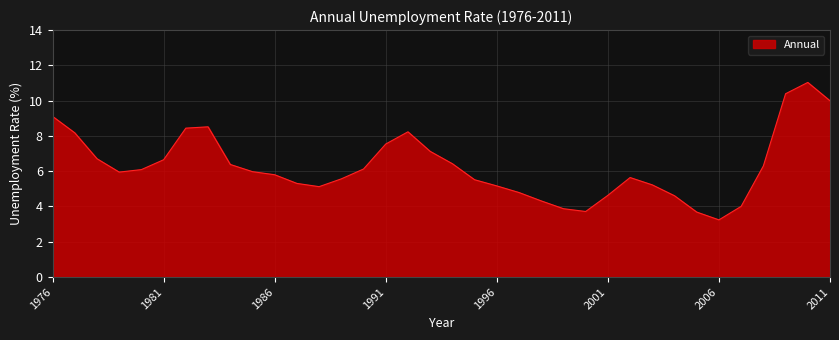

What is the maximum value shown in the chart?

11.0